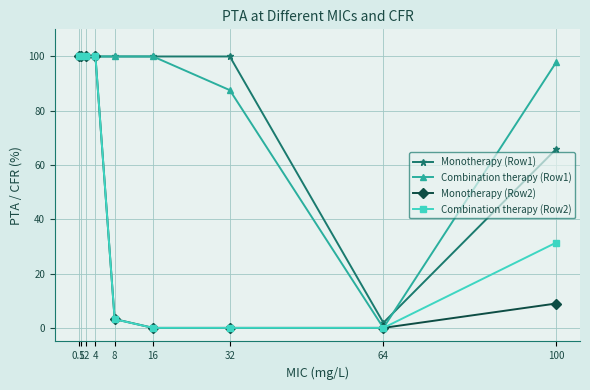

Reading left to right, extract all data points from this chart.

Monotherapy (Row1): 0.5=100.0	1=100.0	2=100.0	4=100.0	8=100.0	16=100.0	32=100.0	64=1.9	100=65.9
Combination therapy (Row1): 0.5=100.0	1=100.0	2=100.0	4=100.0	8=100.0	16=100.0	32=87.6	64=0.0	100=97.8
Monotherapy (Row2): 0.5=100.0	1=100.0	2=100.0	4=100.0	8=3.2	16=0.0	32=0.0	64=0.0	100=9.0
Combination therapy (Row2): 0.5=100.0	1=100.0	2=100.0	4=100.0	8=3.2	16=0.0	32=0.0	64=0.0	100=31.4